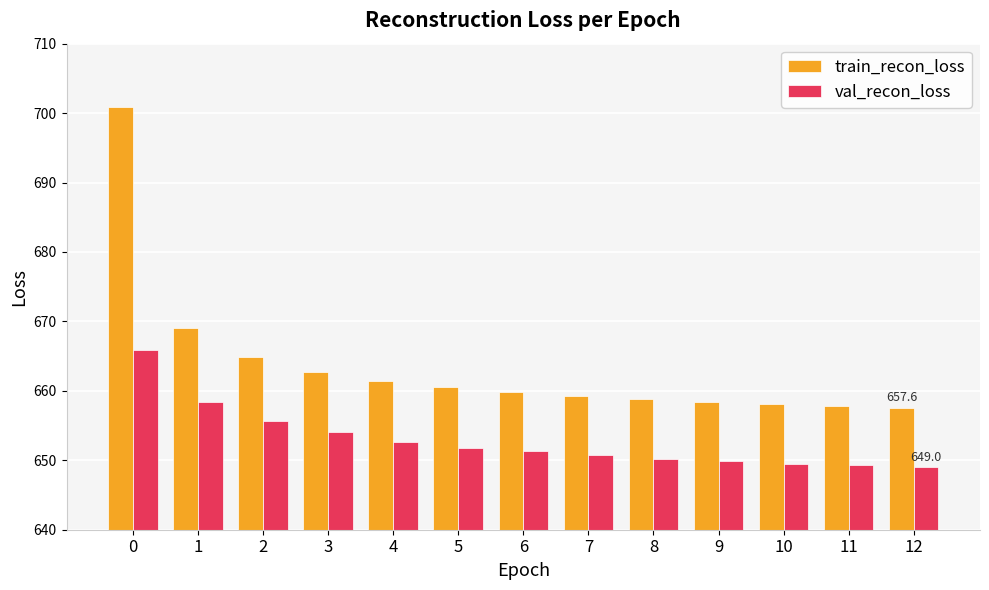

What is the sum of the val_recon_loss values at 0 and 12?

1314.8